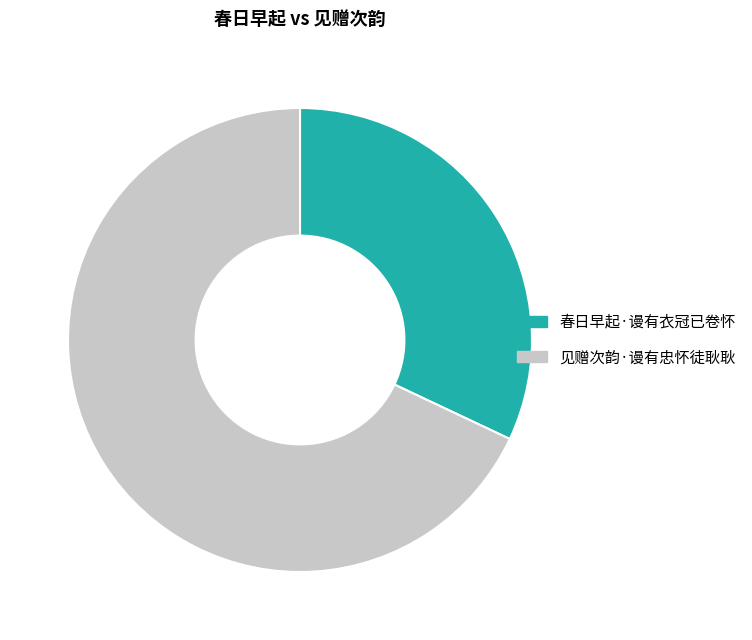

Rank the categories by value from highest to lowest.

见赠次韵·谩有忠怀徒耿耿, 春日早起·谩有衣冠已卷怀